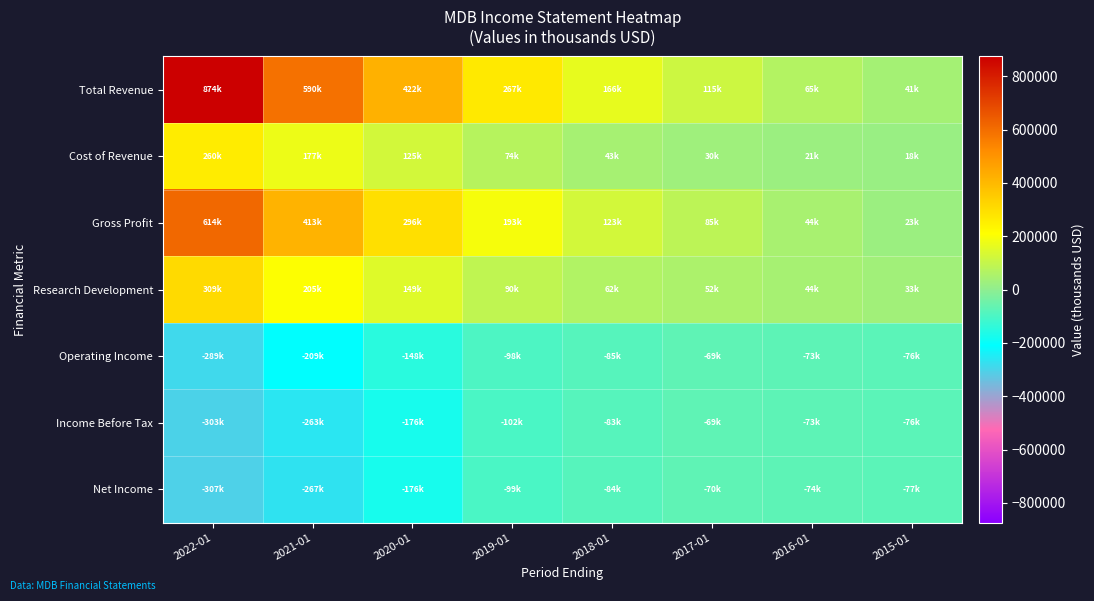

Rank the series at 2016-01 from highest to lowest value.

Total Revenue, Gross Profit, Research Development, Cost of Revenue, Operating Income, Income Before Tax, Net Income